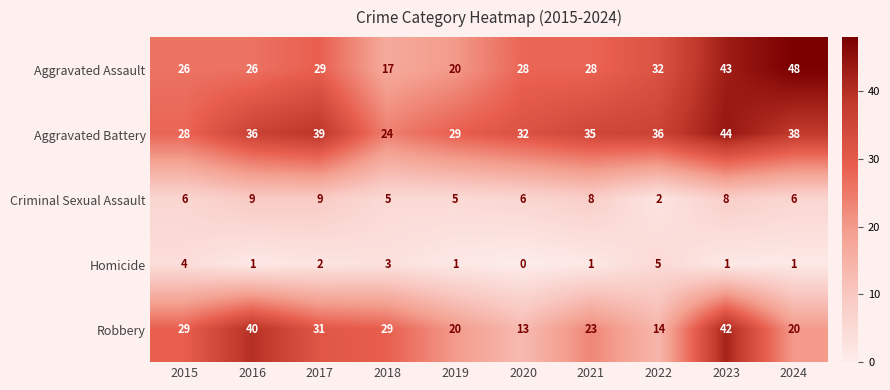

Which series has the largest range (max minus min)?

Aggravated Assault